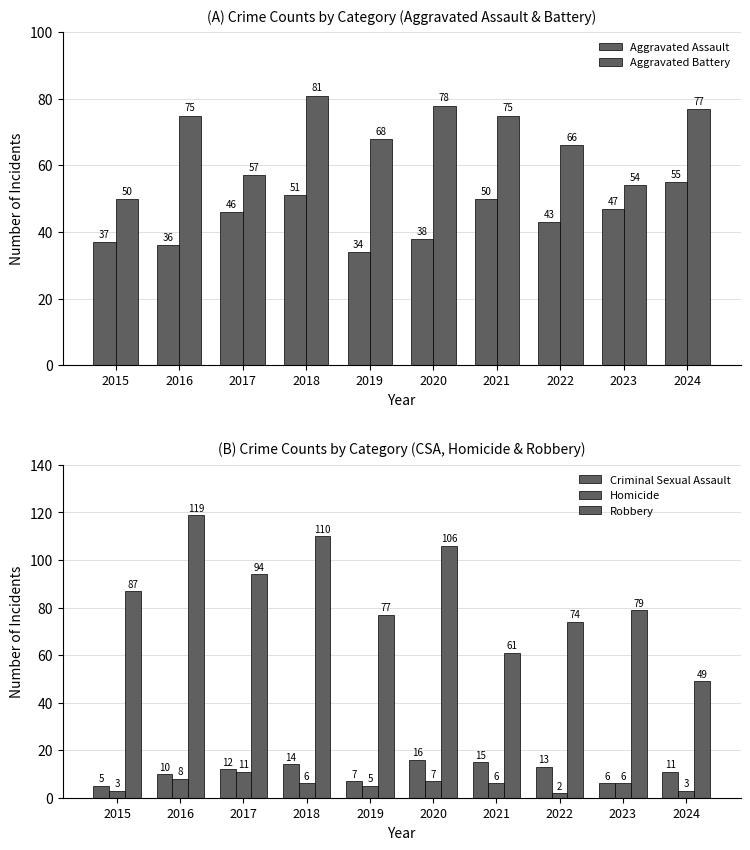

What is the difference between the maximum and minimum values in the Robbery series?

70